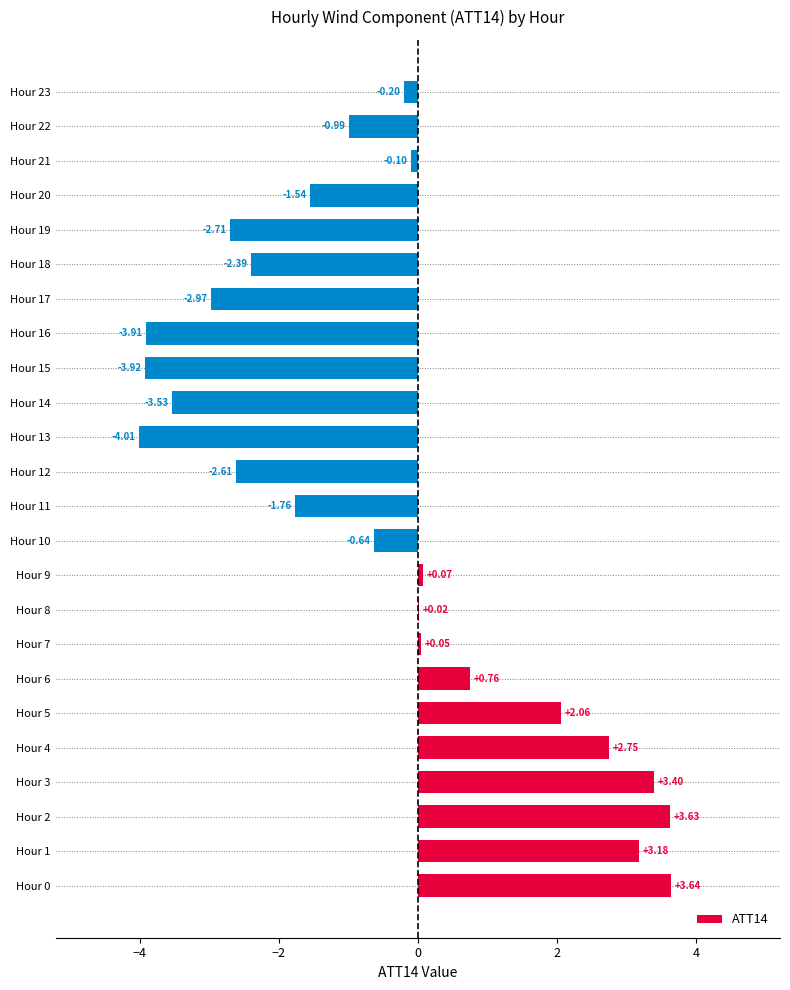

Which has a higher value, Hour 20 or Hour 10?

Hour 10